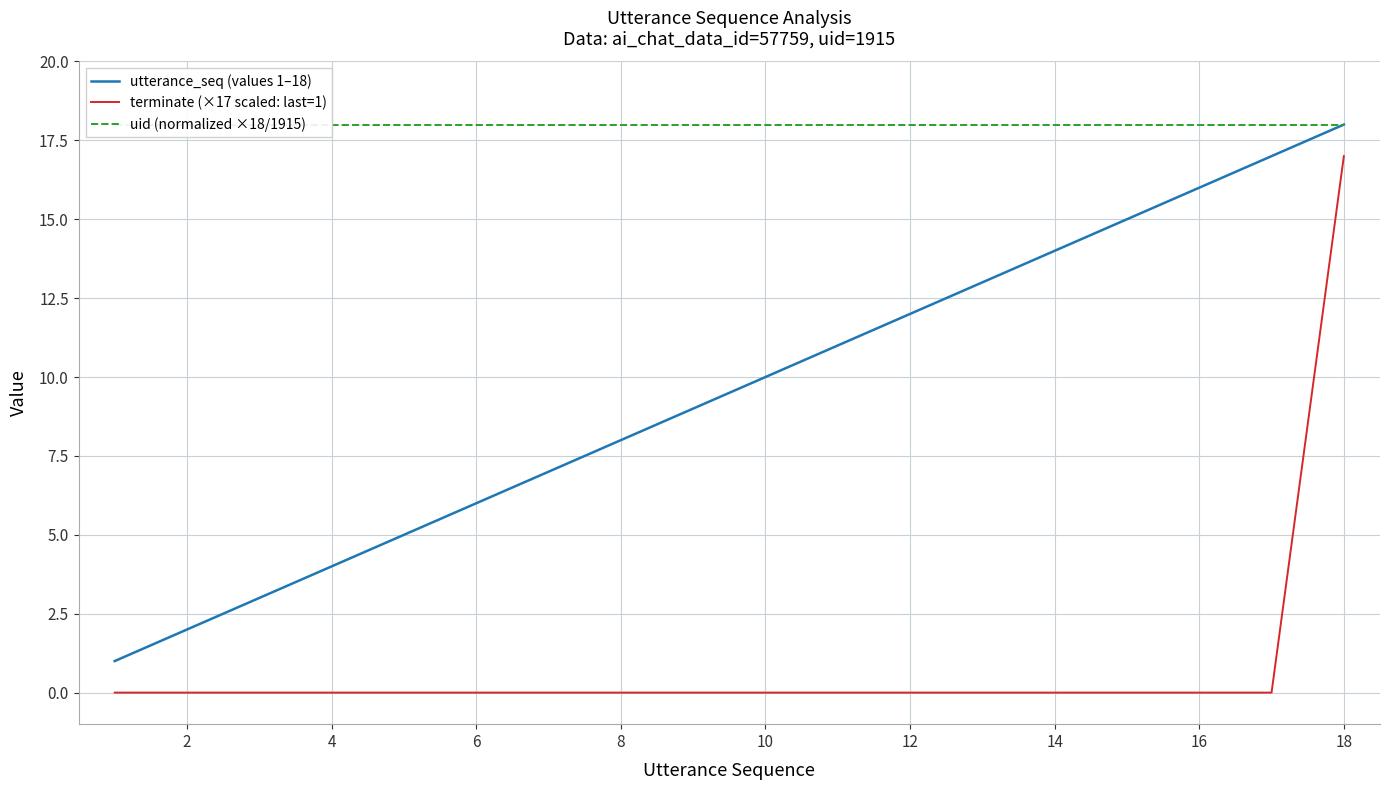

The terminate (×17 scaled: last=1) series shows 0 at 16. True or false?

True